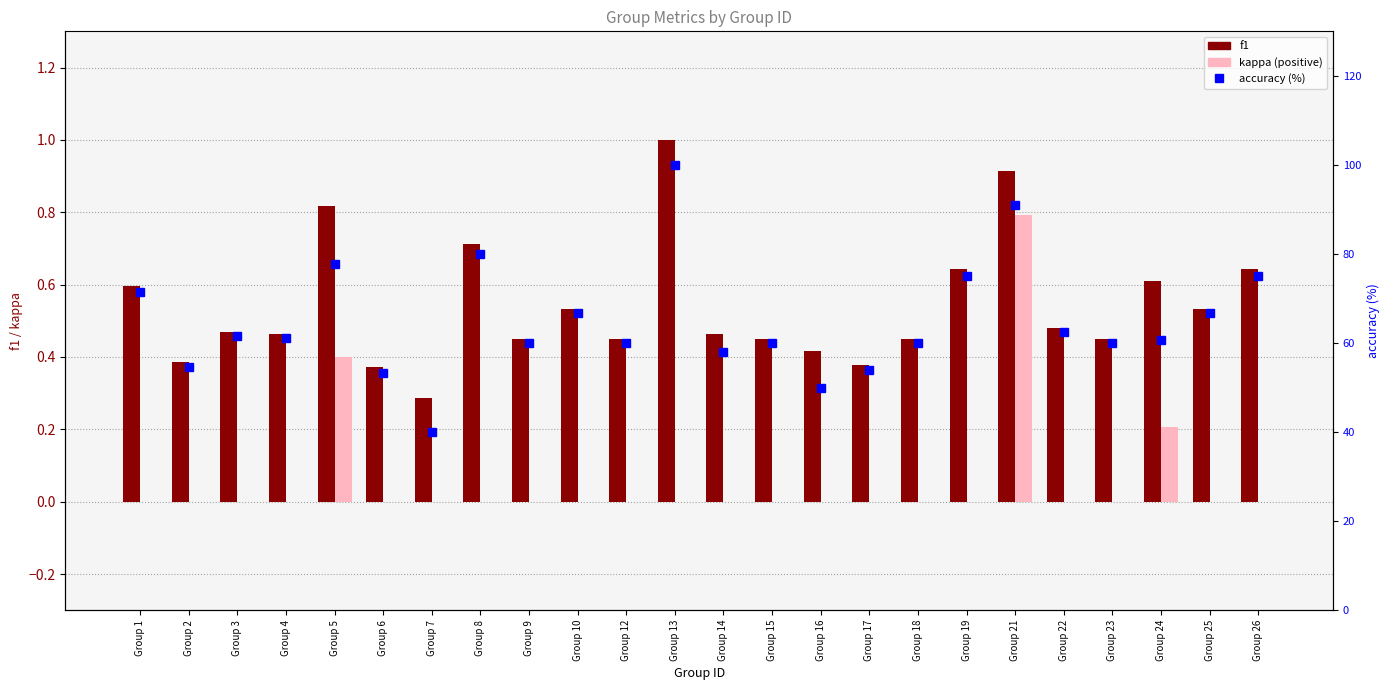

List the series in order of their peak value, highest first.

accuracy (%), f1, kappa (positive)